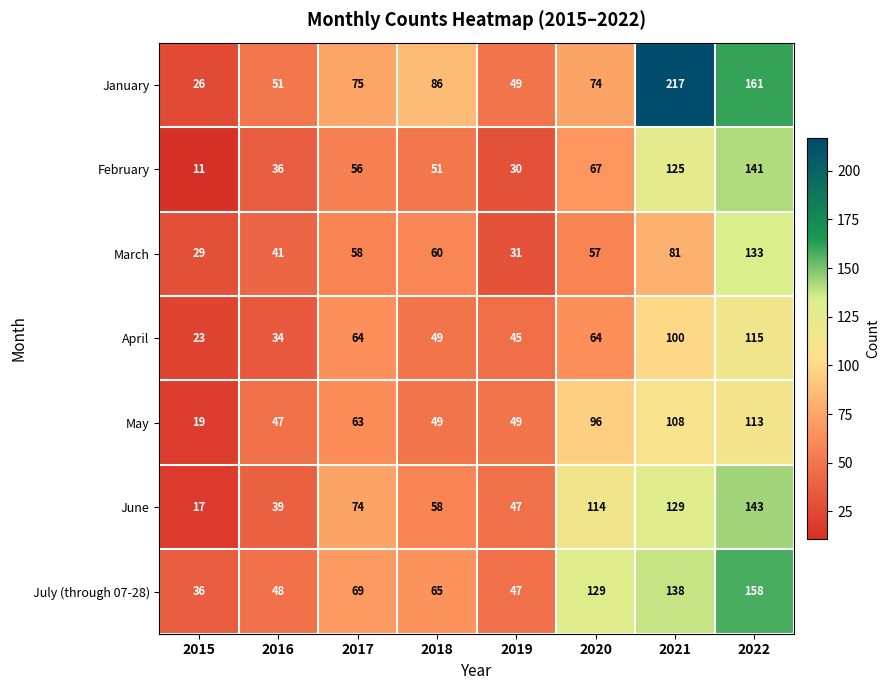

Which series has the largest total across all categories?

January